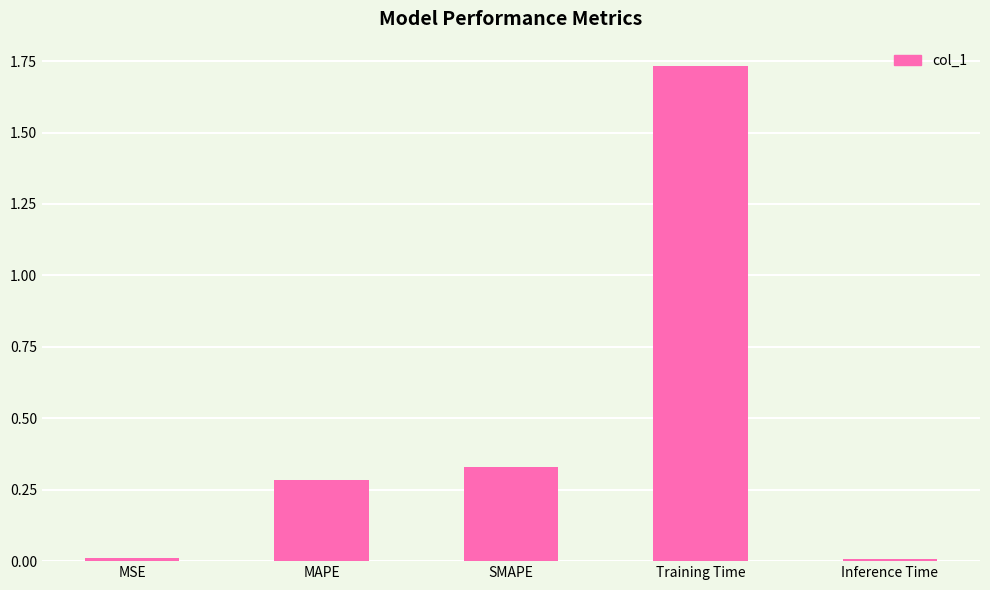

True or false: the data shows 0.4 at MAPE.

False